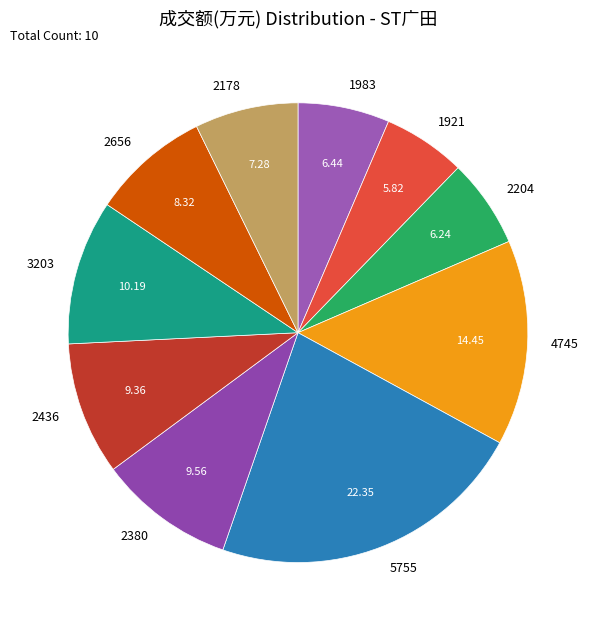

Do 2204 and 3203 together represent more than half of the pie?

No